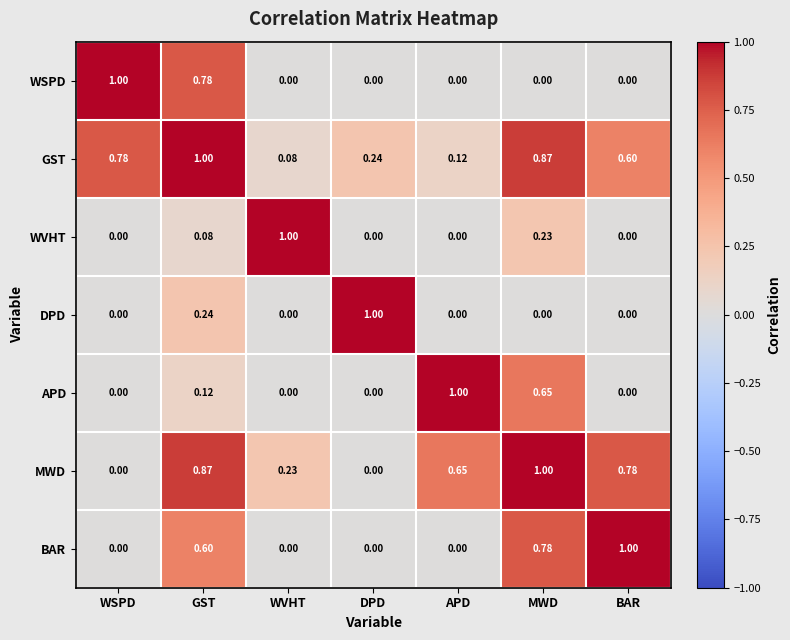

Which series has the largest total across all categories?

GST